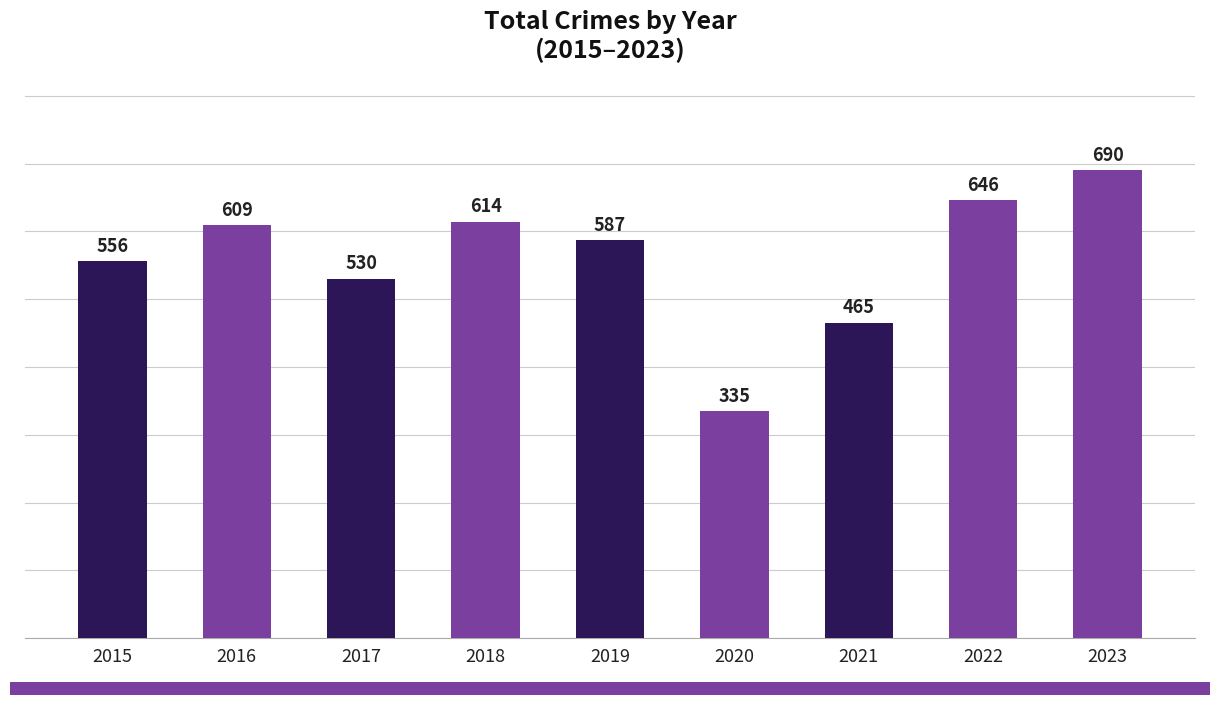

What is the value of the 6th bar from the left?

335